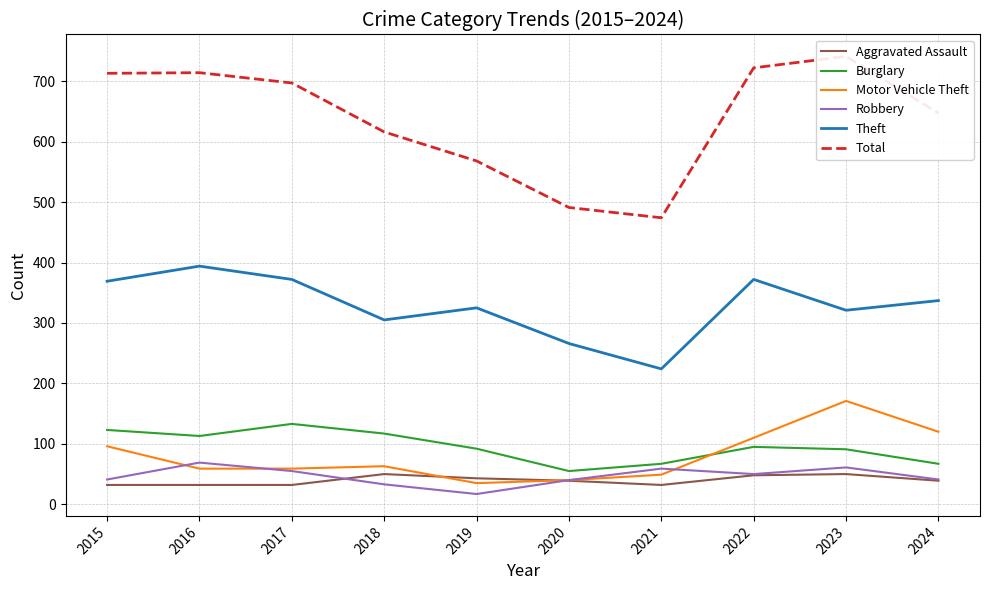

How many intersections are there between Robbery and Motor Vehicle Theft?

3